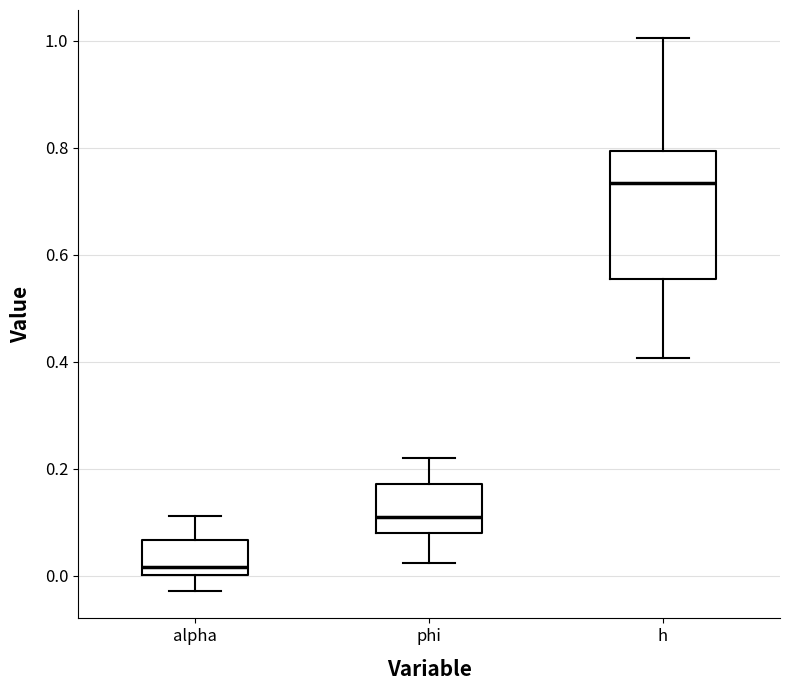

Reading left to right, read every box against the y-axis: the position of its median line, the range the box covers, and the ends of its whiskers. The values are not printed on the chart, so give them approximately, as read against the axis.

alpha: median 0.02, box 0.00 to 0.06, whiskers -0.02 to 0.12
phi: median 0.10, box 0.08 to 0.18, whiskers 0.02 to 0.22
h: median 0.74, box 0.56 to 0.80, whiskers 0.40 to 1.00